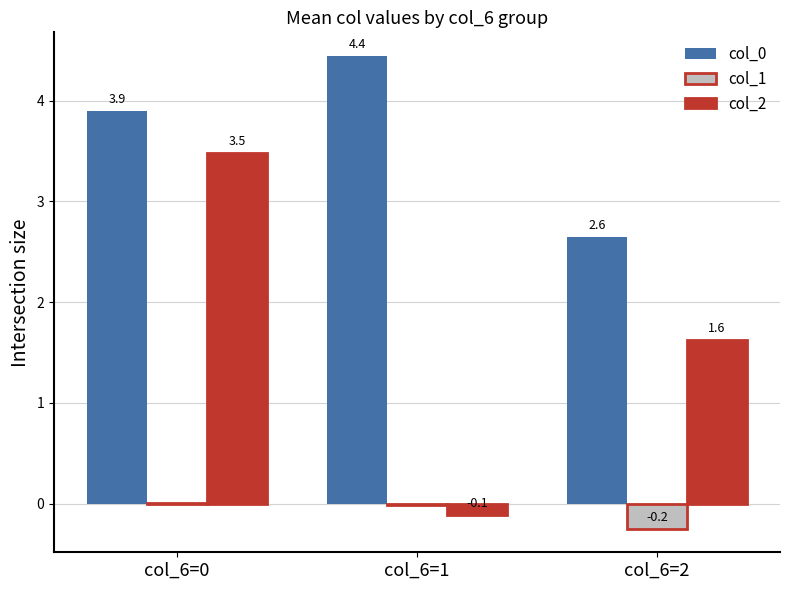

Which series changed the most between col_6=0 and col_6=2?

col_2